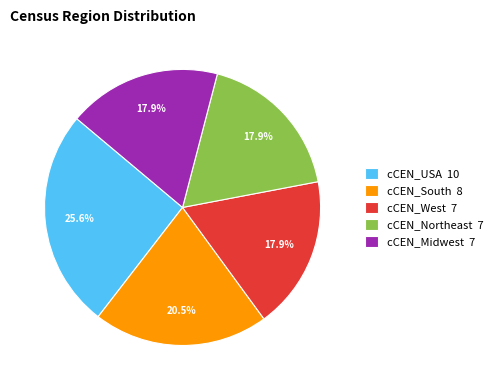

Approximately how many times larger is the value at cCEN_USA 10 compared to cCEN_Midwest 7?

1.4